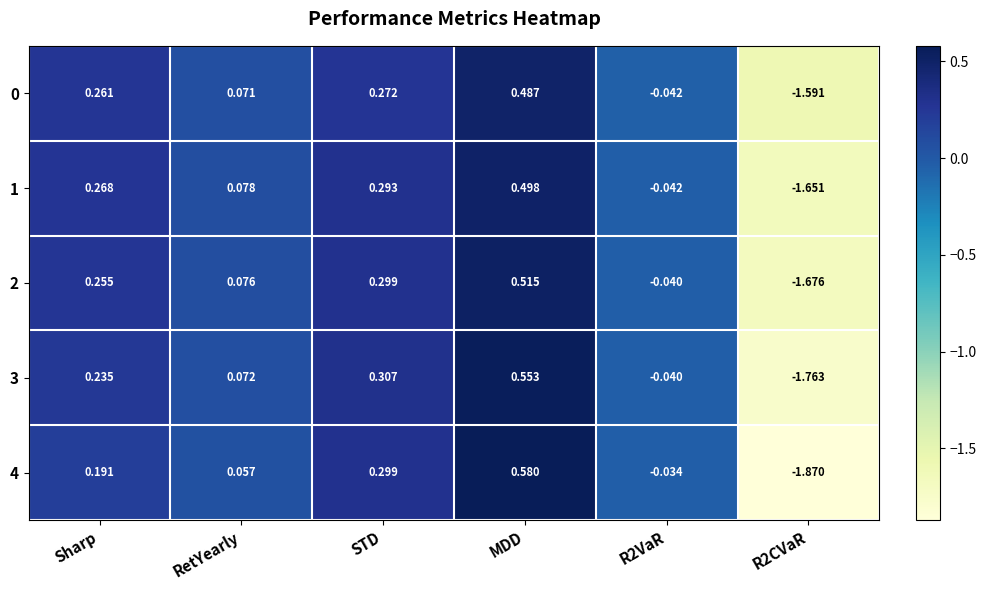

At which category does the chart reach its peak across all series?

MDD